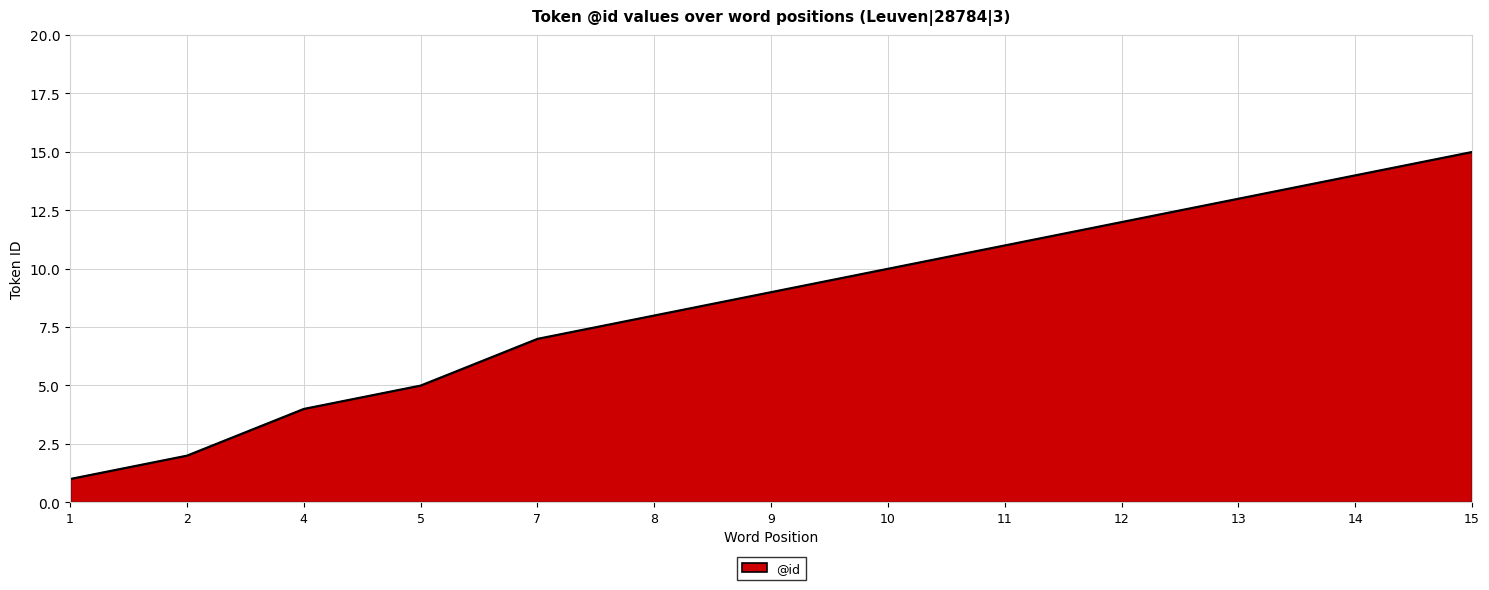

Reading left to right, transcribe all the data shown in this chart.

1=1	2=2	4=4	5=5	7=7	8=8	9=9	10=10	11=11	12=12	13=13	14=14	15=15